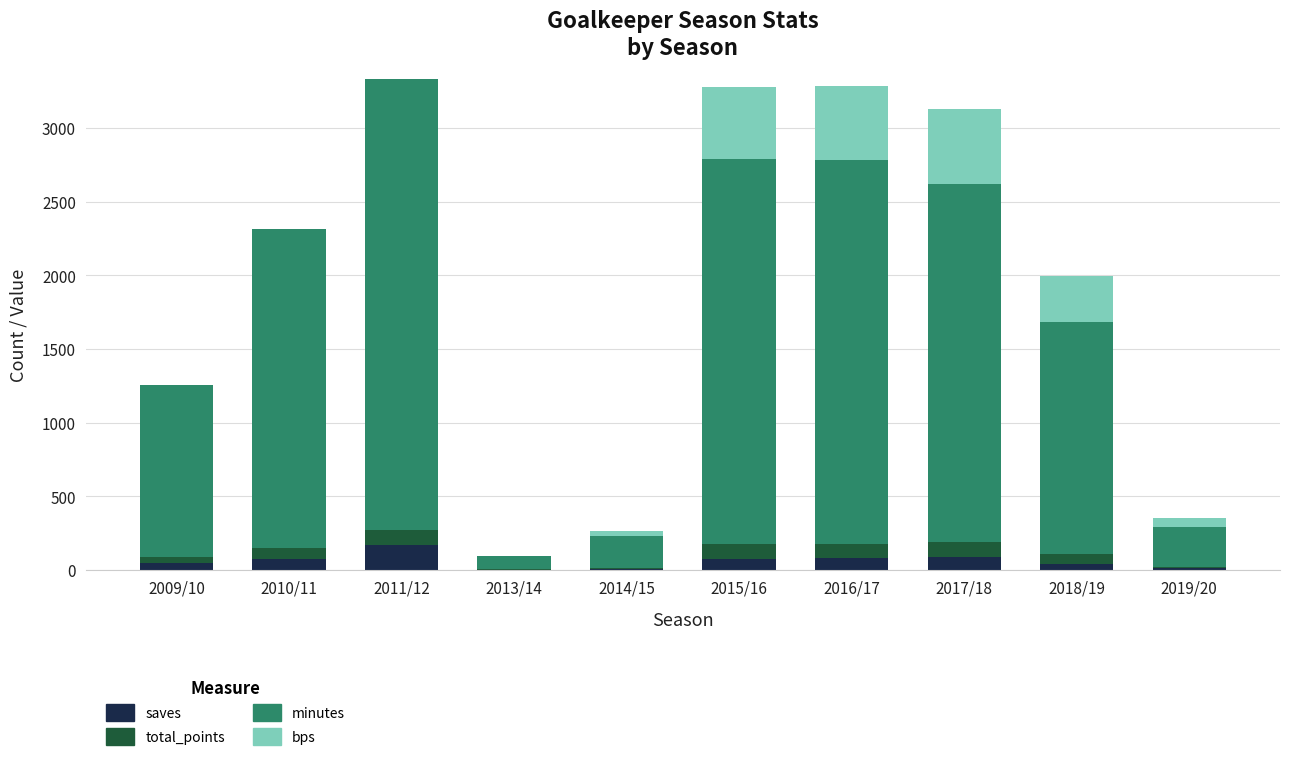

Which category has the highest value in the saves series?

2011/12